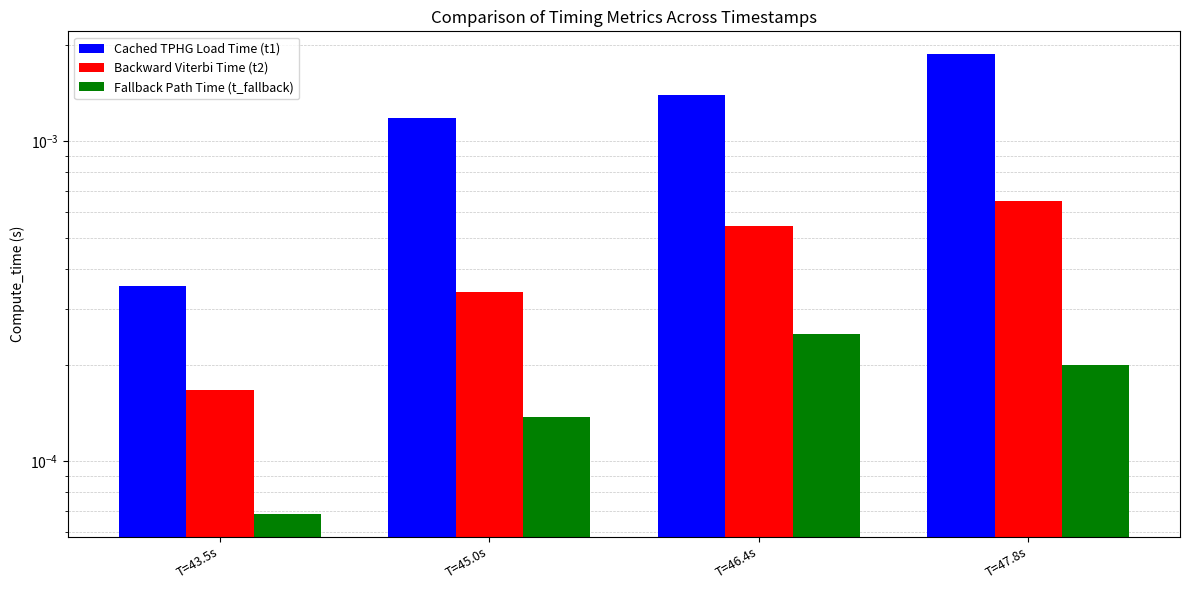

Is it true that Backward Viterbi Time (t2) equals 0.0 at T=46.4s?

False